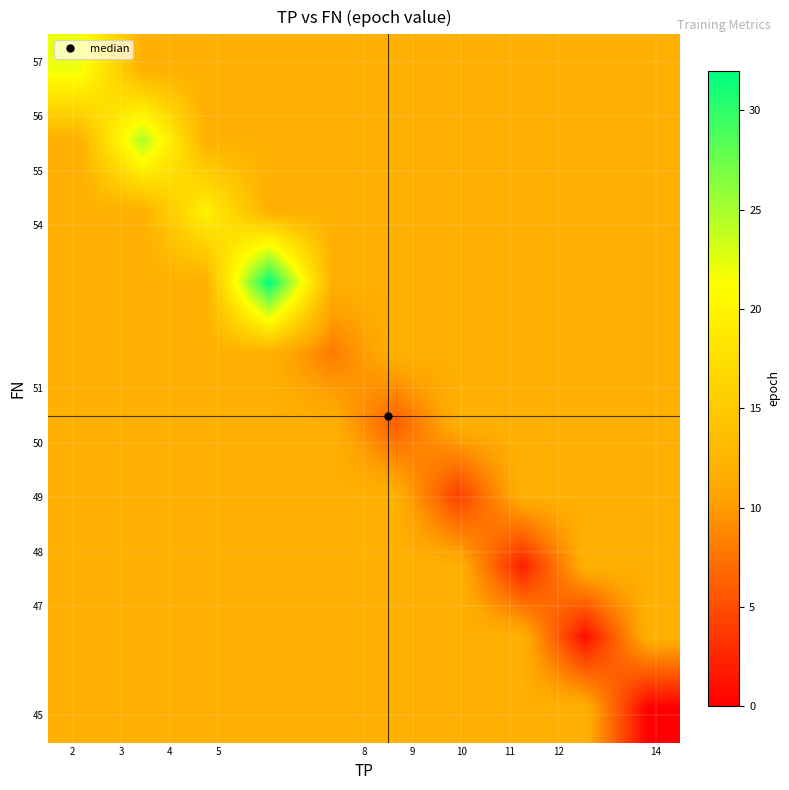

What is the greatest value displayed?

32.0